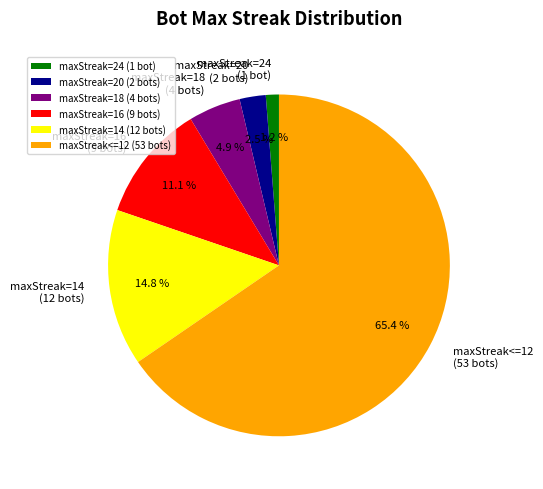

What percentage is the maxStreak=24 (1 bot) slice, to the nearest percent?

1%